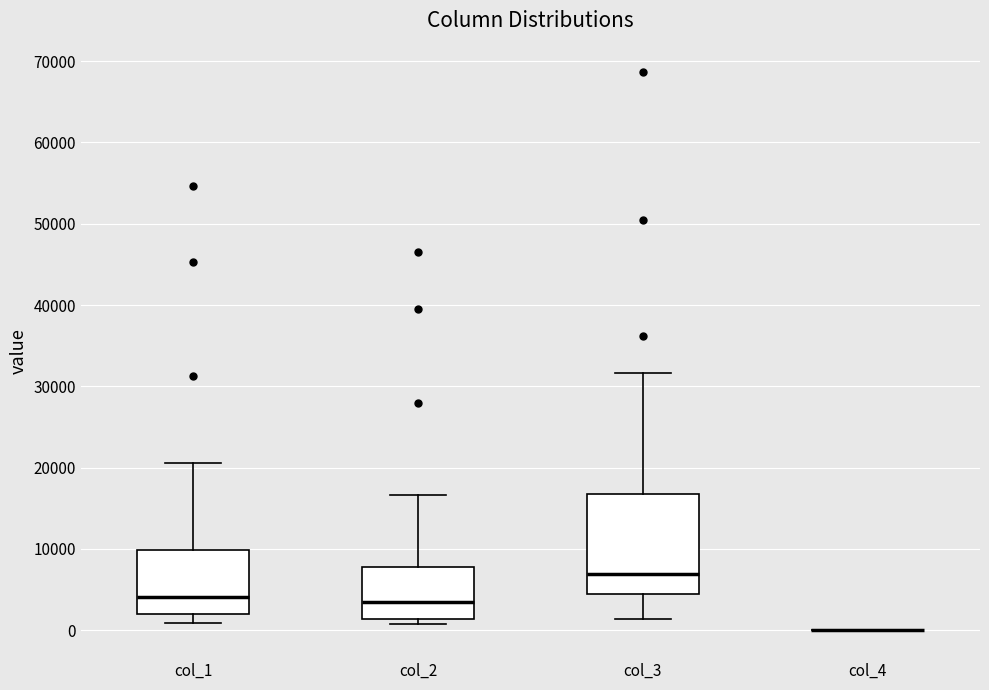

Which box is the tallest, from its lower edge to its upper edge?

col_3